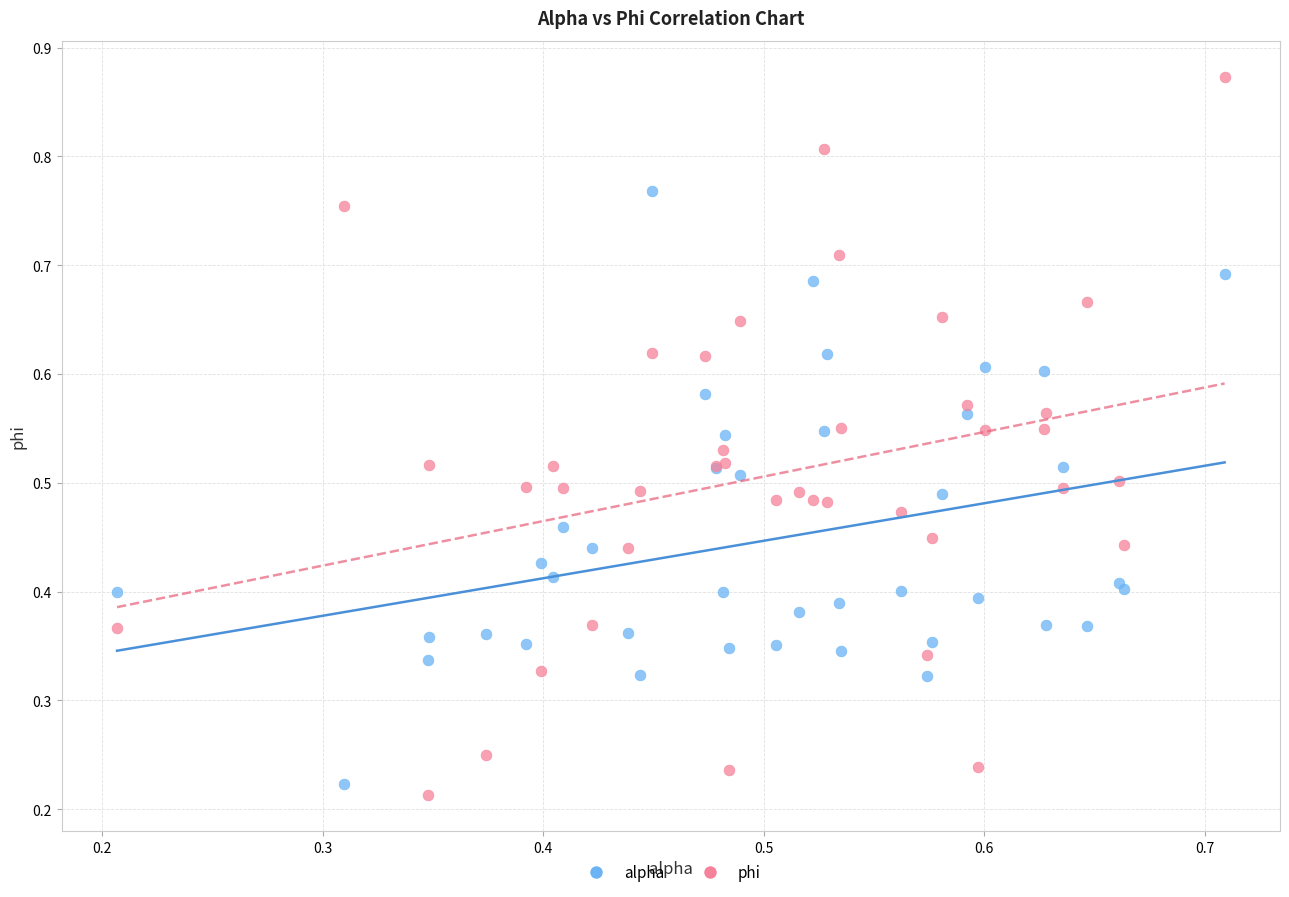

What are all the series names shown in the legend?

alpha, phi